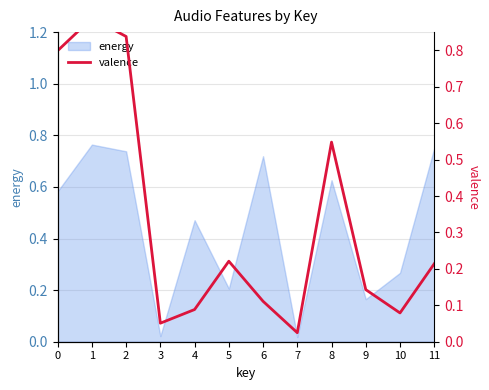

The energy series shows 0.4 at 2. True or false?

False